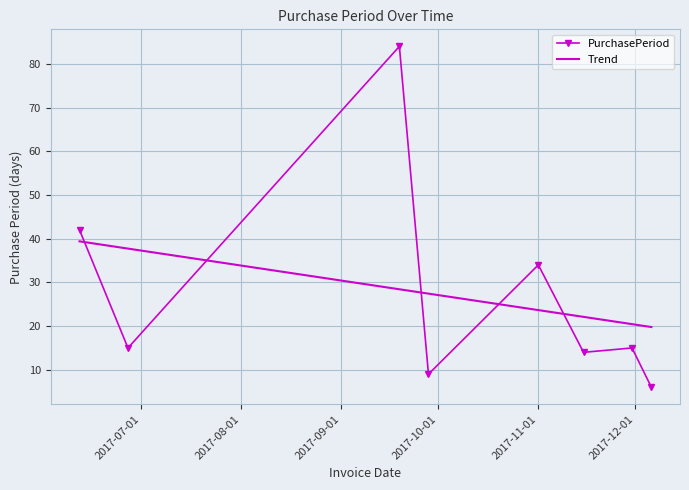

What is the label of the 5th point from the right?

2017-09-28